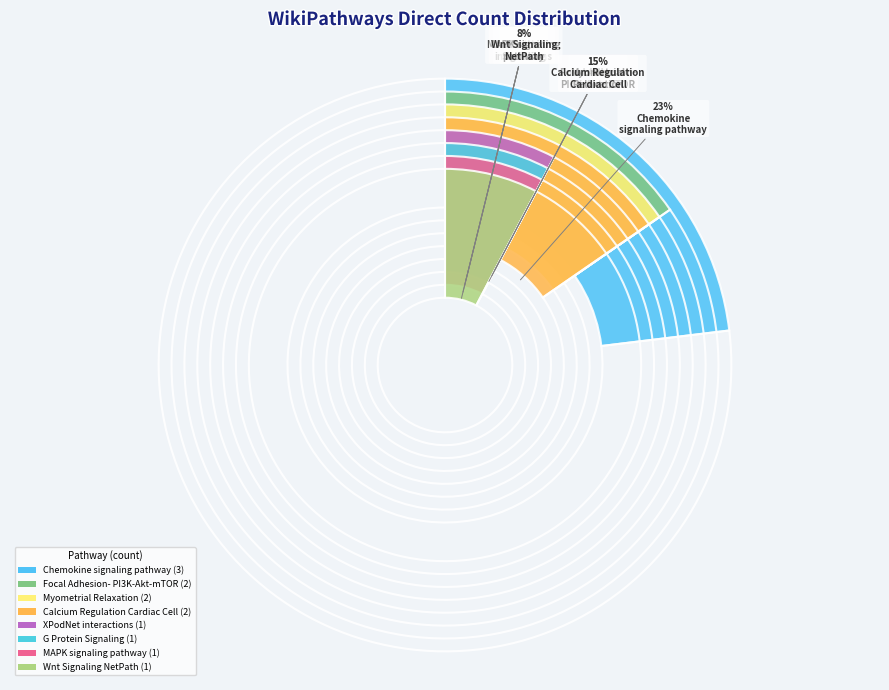

What is the ratio of the value at Myometrial Relaxation and Contraction to the value at XPodNet - protein-protein interactions?

2.0